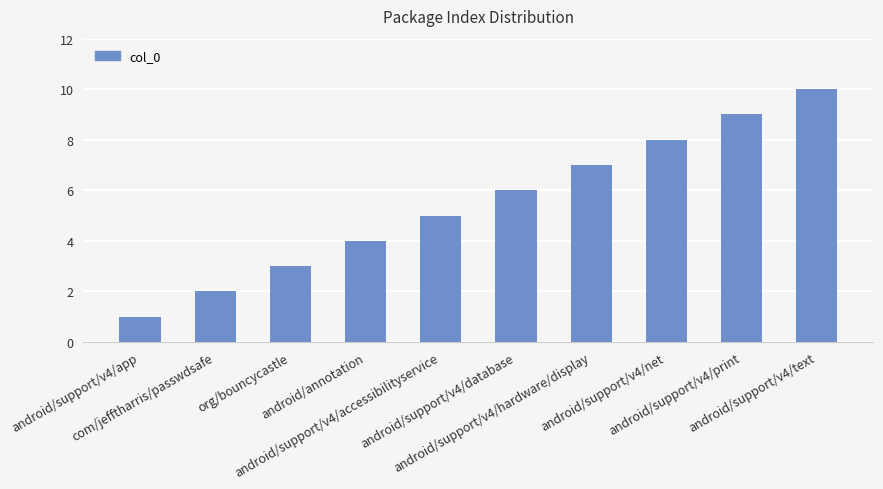

Reading left to right, what are all the values shown in this chart?

android/support/v4/app=1	com/jefftharris/passwdsafe=2	org/bouncycastle=3	android/annotation=4	android/support/v4/accessibilityservice=5	android/support/v4/database=6	android/support/v4/hardware/display=7	android/support/v4/net=8	android/support/v4/print=9	android/support/v4/text=10